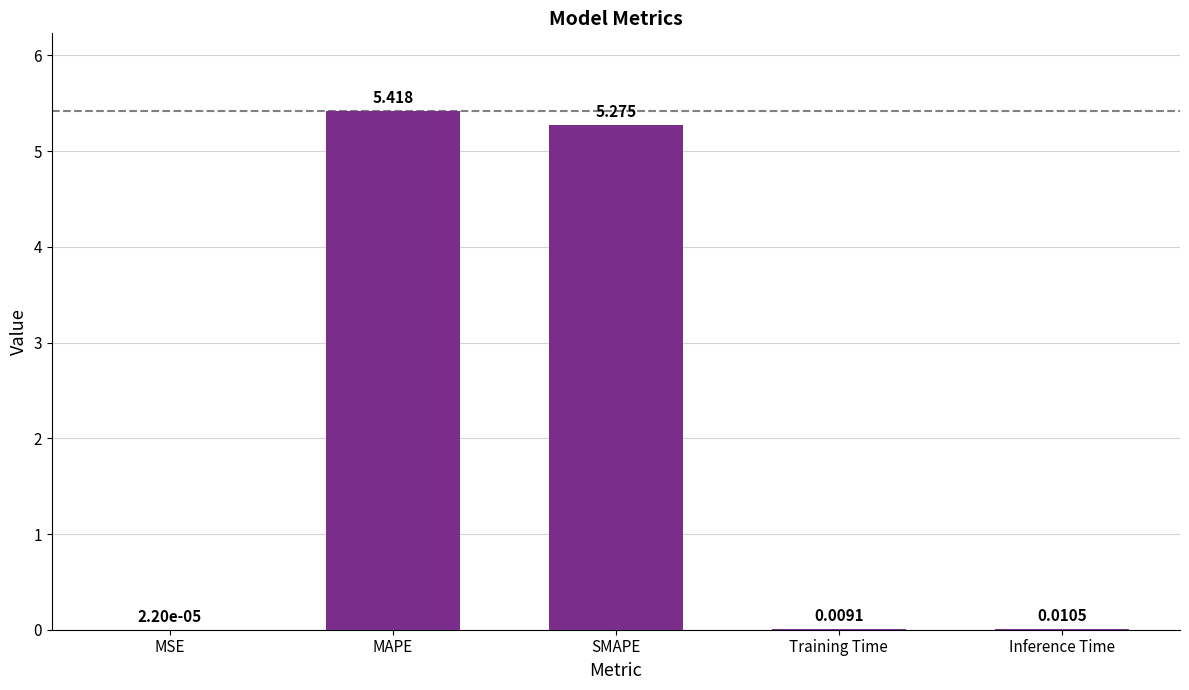

How many distinct data groups are displayed?

1